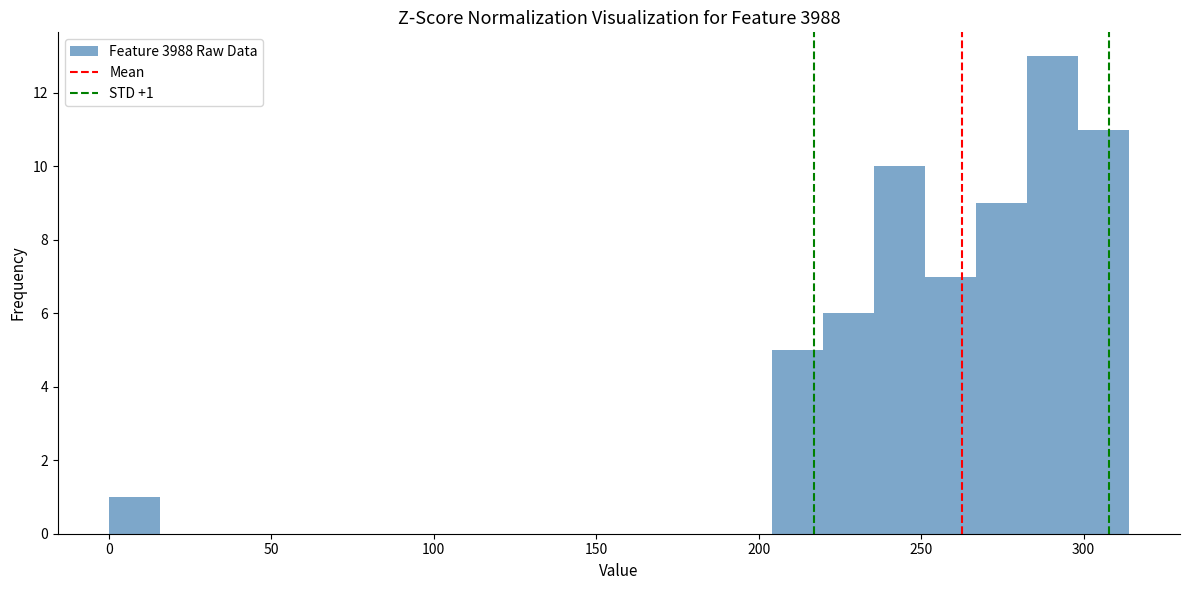

Around what value on the x-axis is the tallest bar? Give the approximate position of its centre, as read against the axis.

290